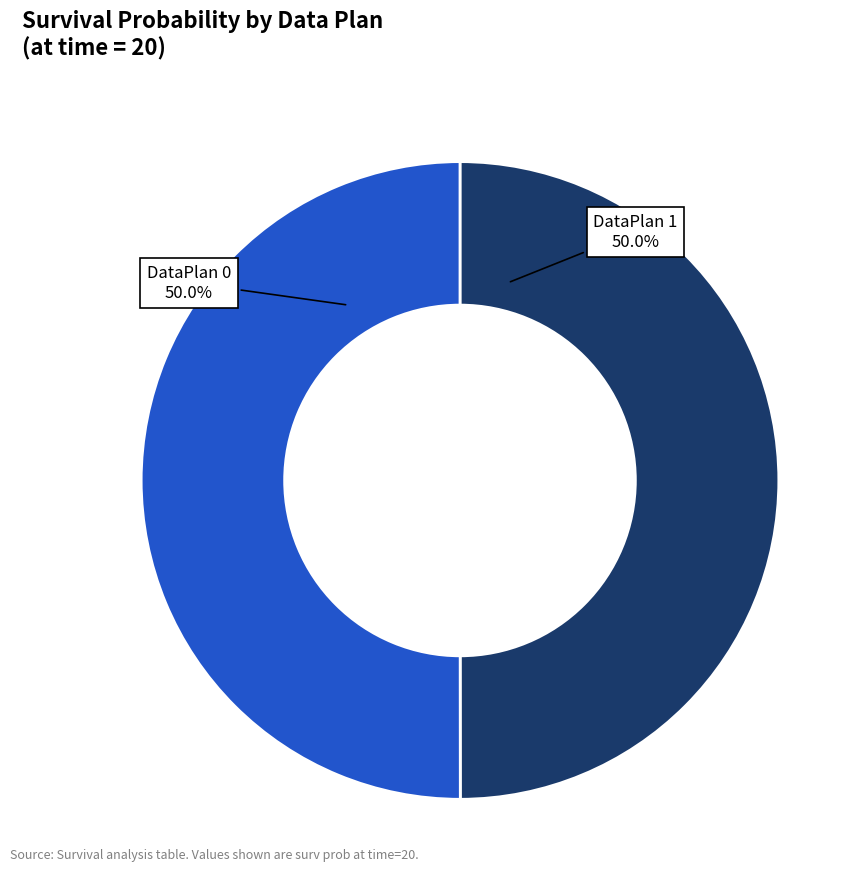

How much of the chart is everything except DataPlan 0?

50.0%